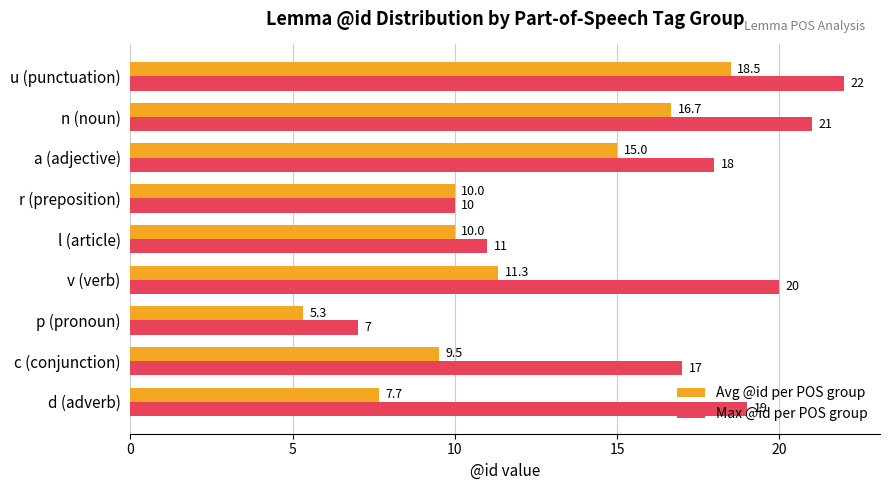

What is the difference between the maximum and second lowest values in the Max @id per POS group series?

12.0